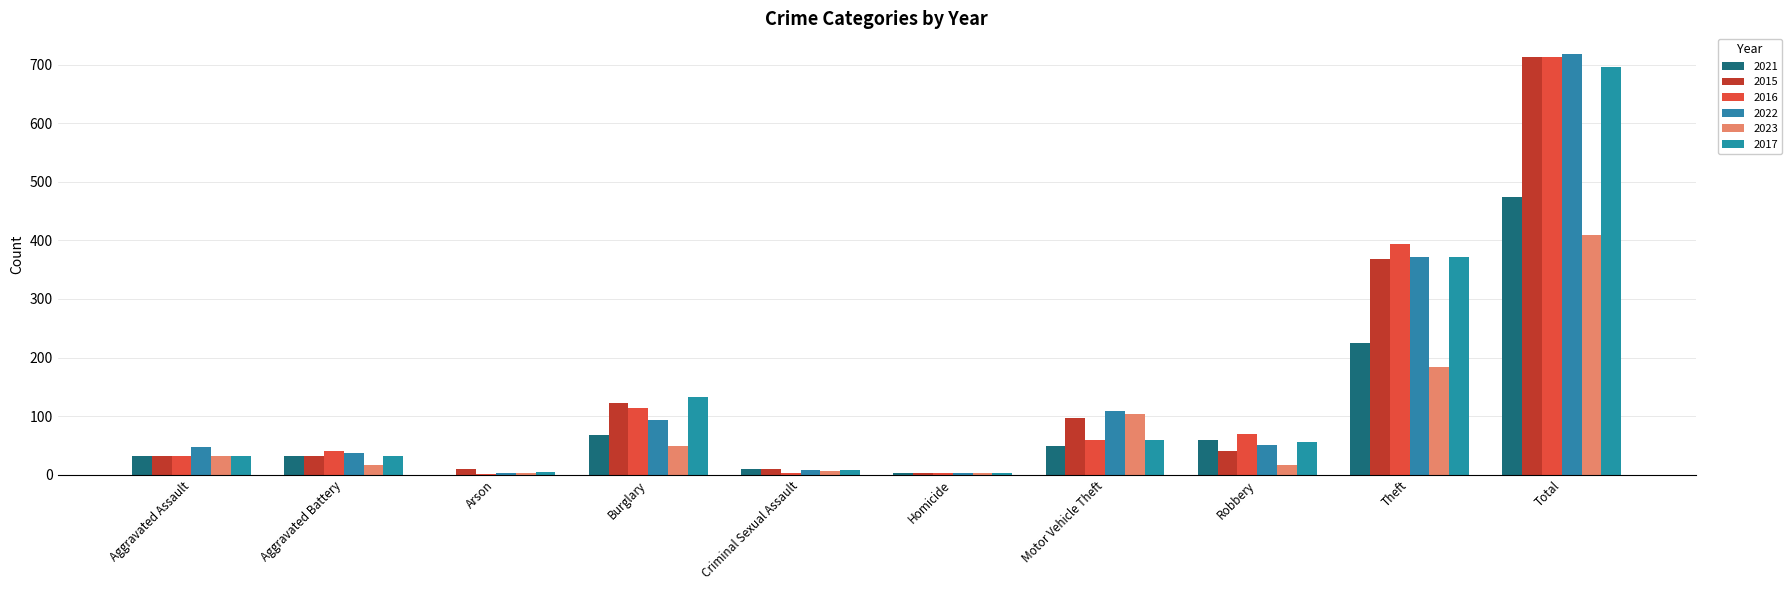

What position from the right is Motor Vehicle Theft?

4